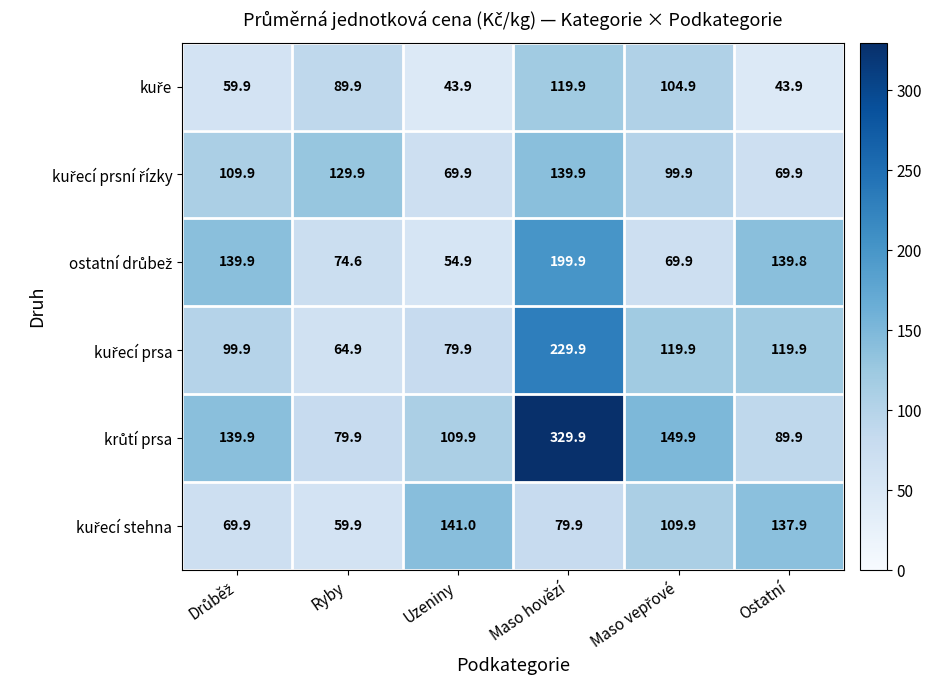

At how many categories does at least one series exceed 67?

6